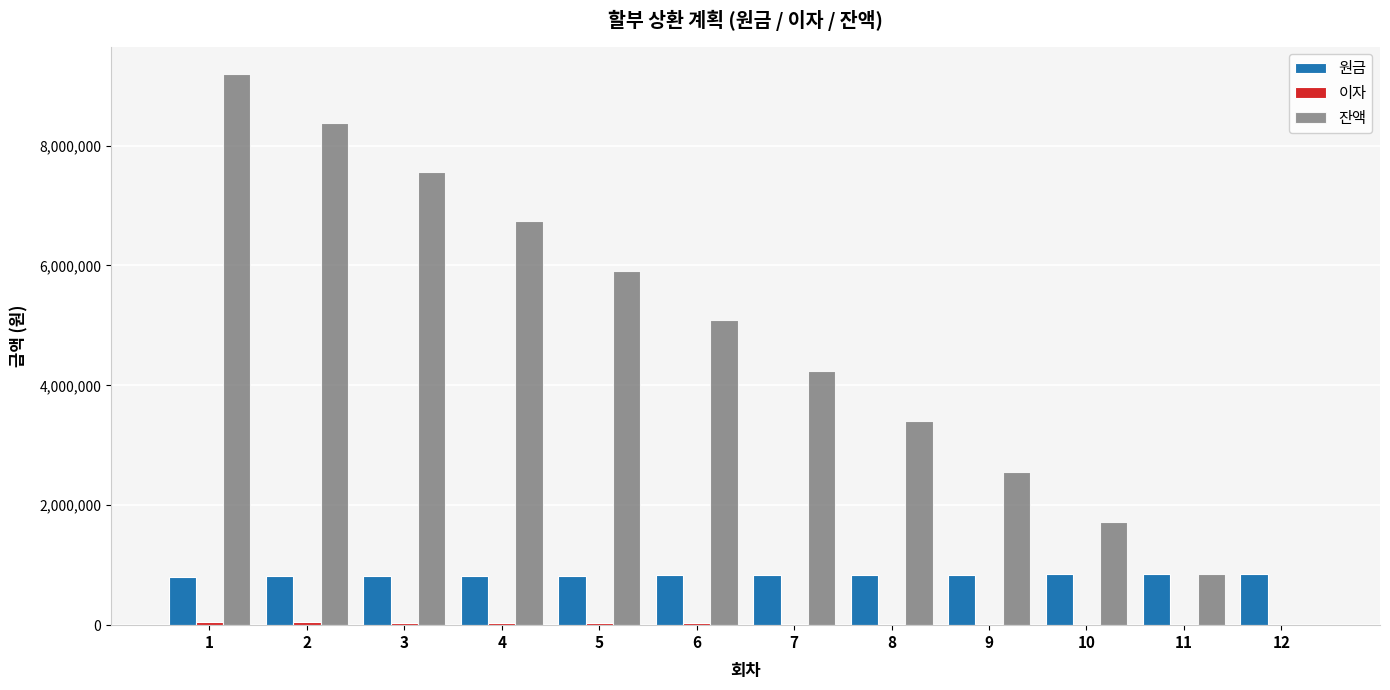

How many groups of bars are there?

12